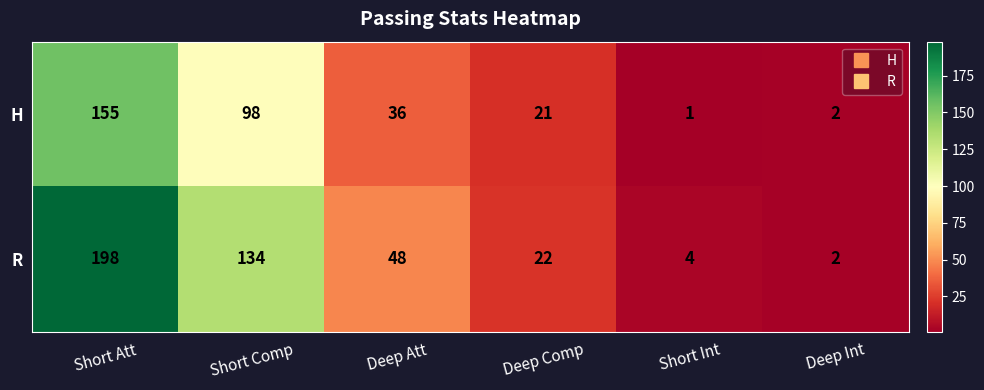

What is the maximum value shown in the chart?

198